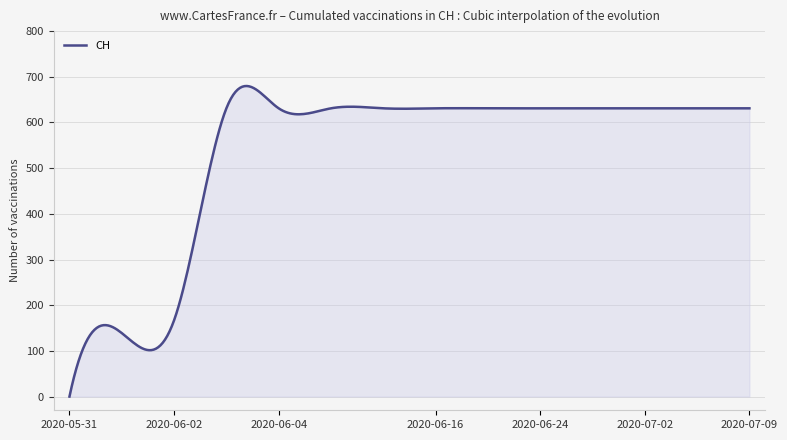

Does the chart display data point markers on the line(s)?

No